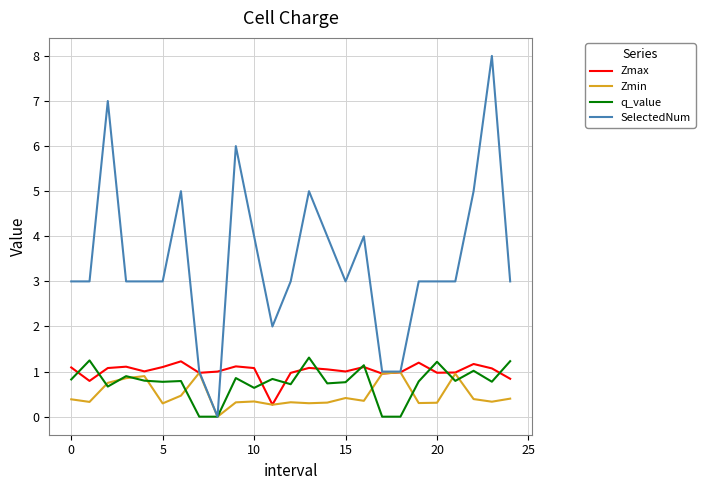

What is the lowest value of the Zmax series?

0.3